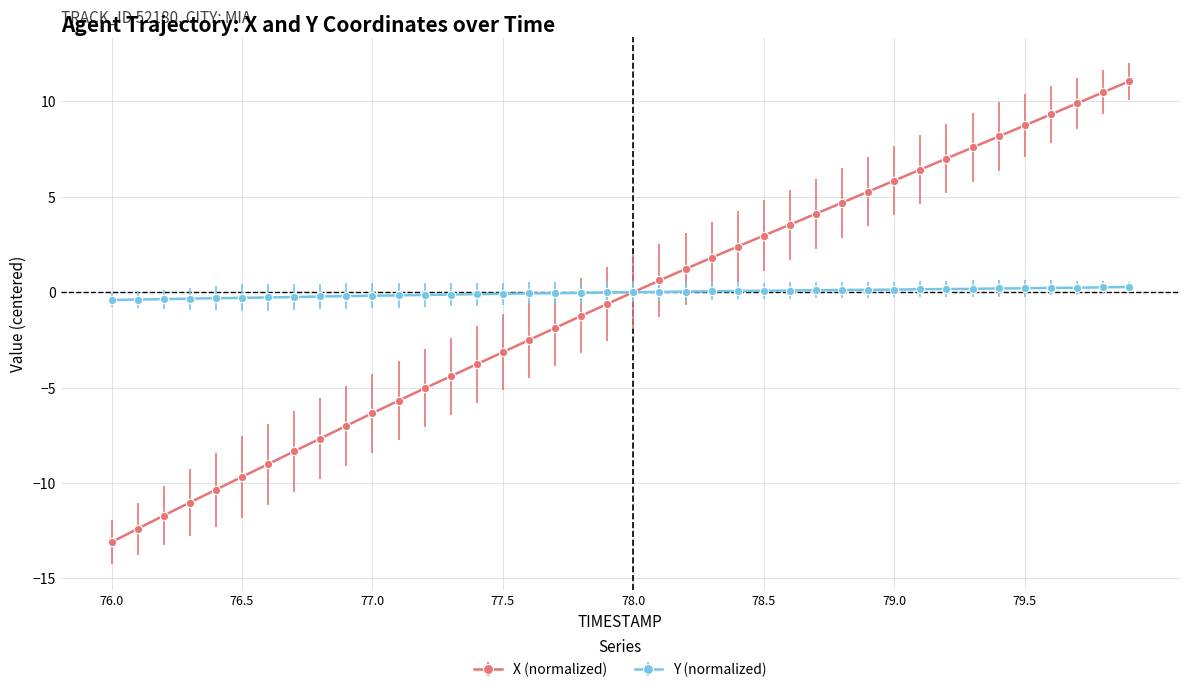

What is the minimum value shown in the chart?

-13.1